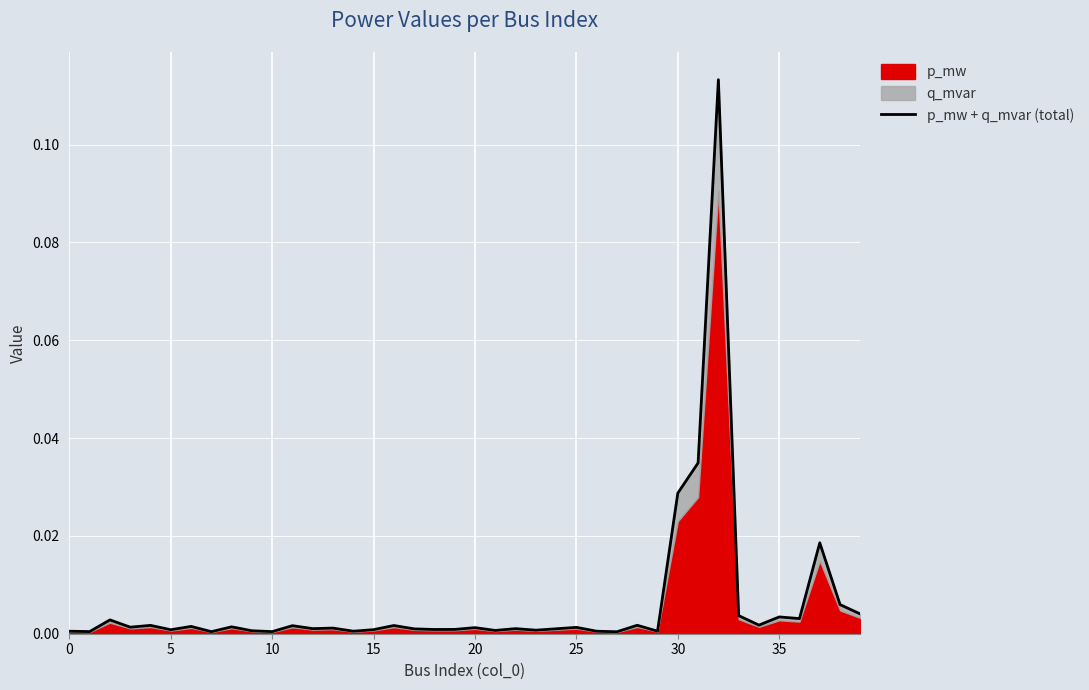

What is the difference between the maximum and minimum values?

0.1